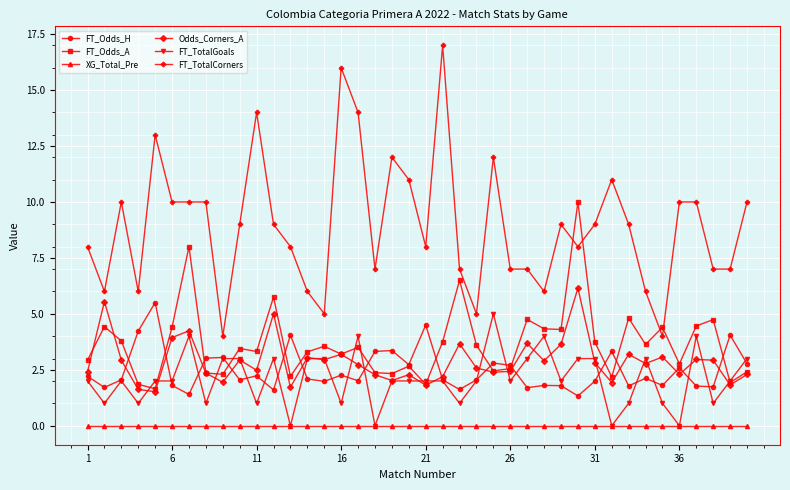

Which series has the largest total across all categories?

FT_TotalCorners